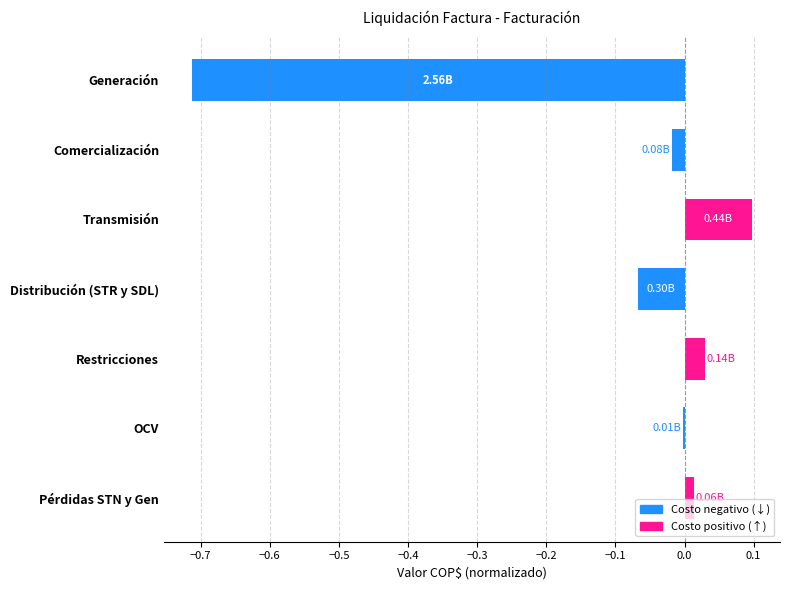

Which has a higher value, OCV or Generación?

OCV